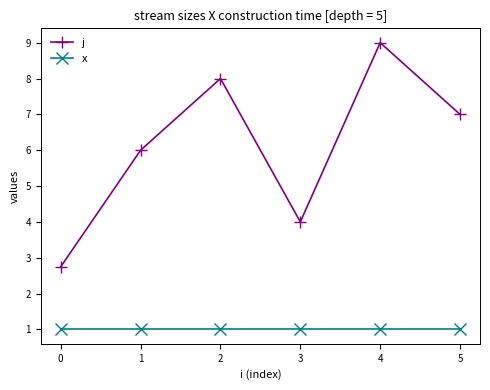

What is the difference between the highest and lowest values at 4?

8.0